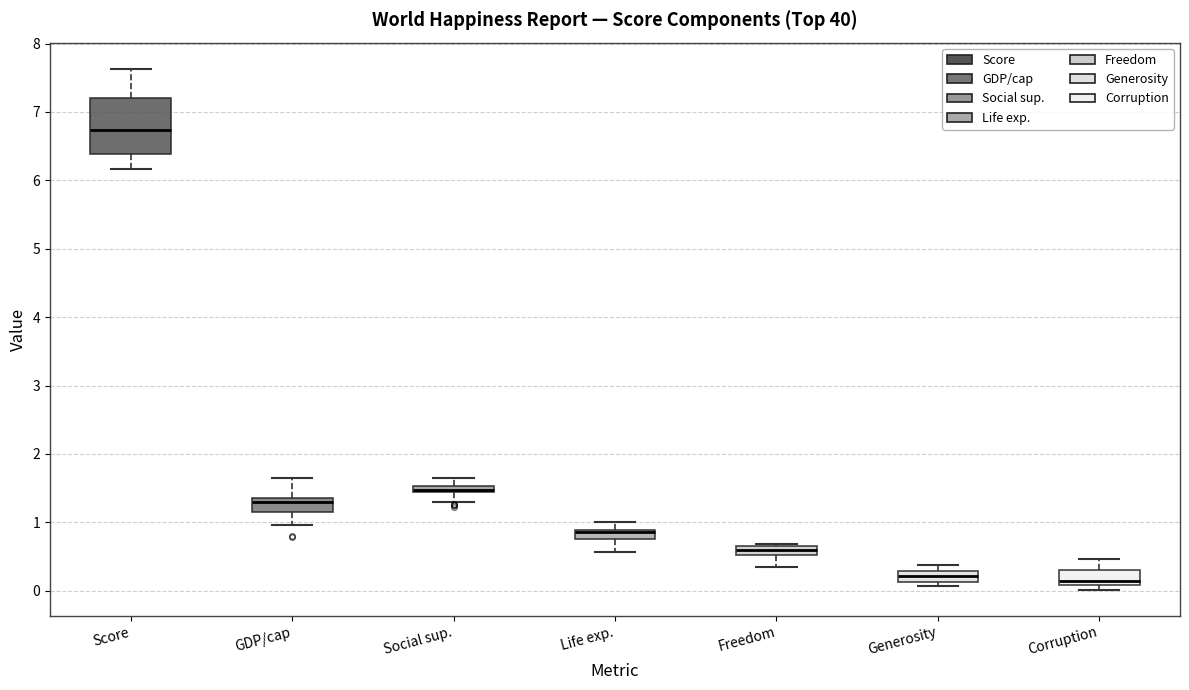

Which box is the tallest, from its lower edge to its upper edge?

Score